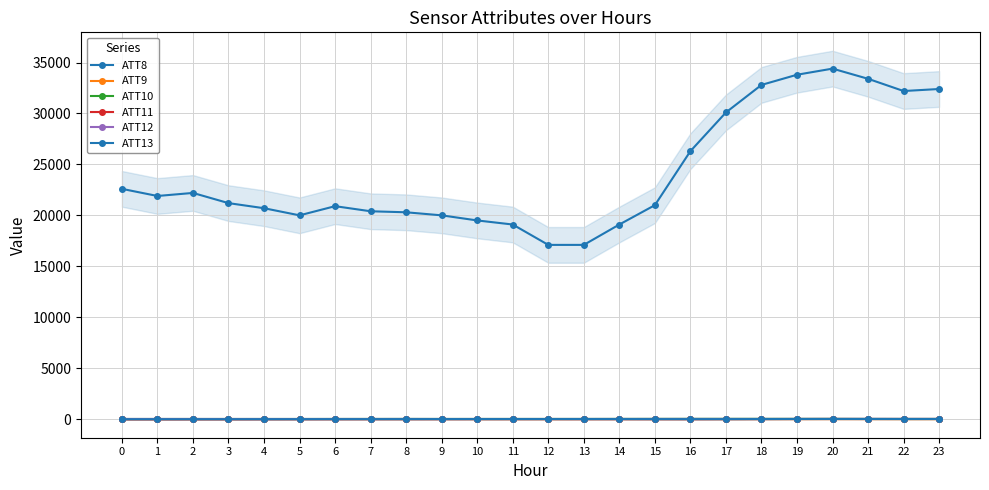

Rank the categories by ATT12 value from lowest to highest.

5, 4, 3, 9, 6, 10, 11, 7, 2, 1, 23, 12, 0, 19, 13, 8, 22, 20, 17, 14, 15, 18, 16, 21